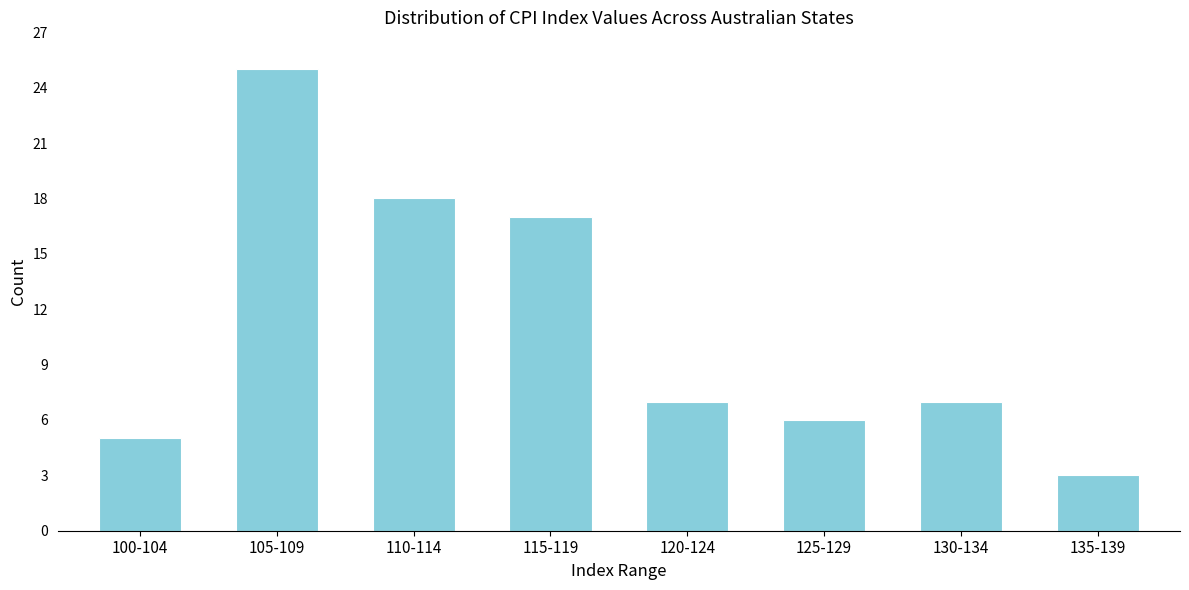

Reading left to right, extract all data points from this chart.

5	25	18	17	7	6	7	3